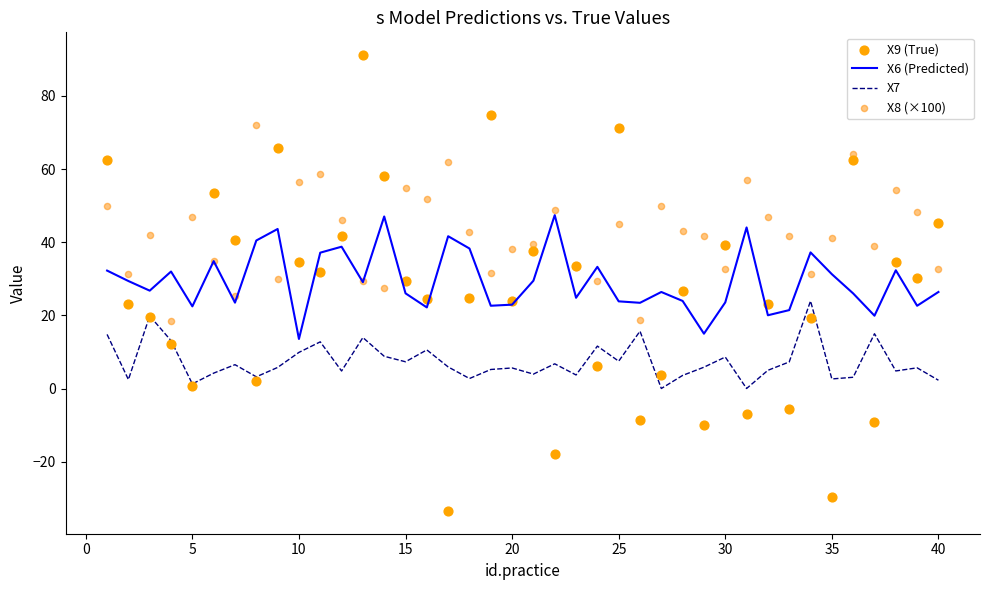

True or false: X7 and X6 (Predicted) cross at least once.

False